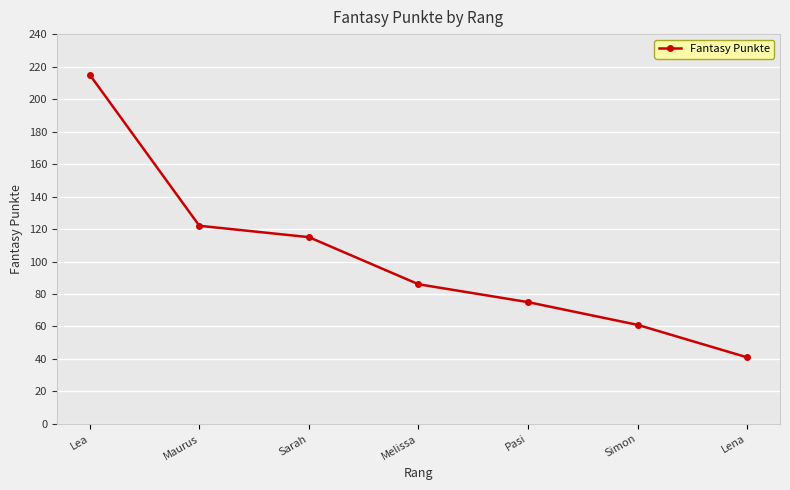

Where does the data first go above 86?

Lea